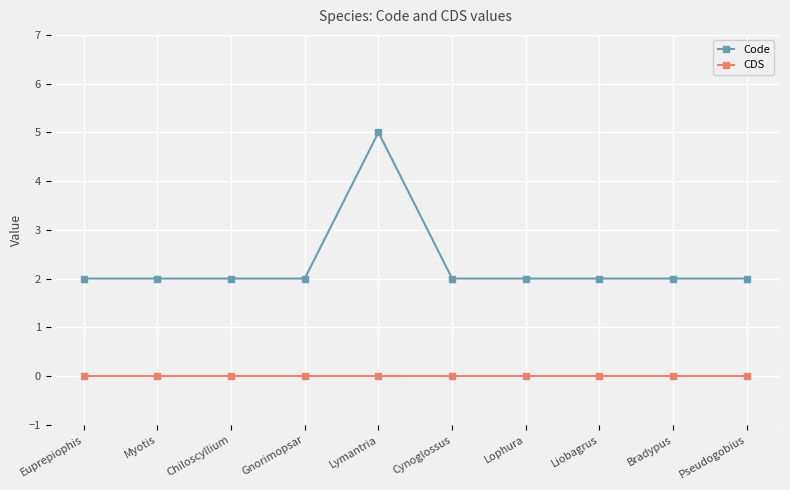

What is the difference between the highest and lowest values at Cynoglossus?

2